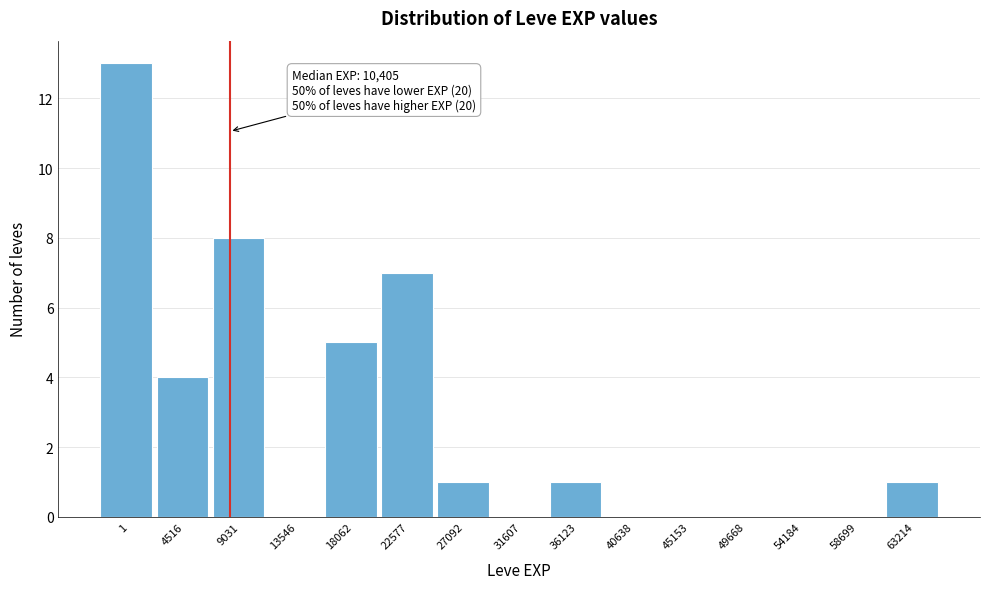

Reading left to right, transcribe all the data shown in this chart.

1=13	4516=4	9031=8	13546=0	18062=5	22577=7	27092=1	31607=0	36123=1	40638=0	45153=0	49668=0	54184=0	58699=0	63214=1